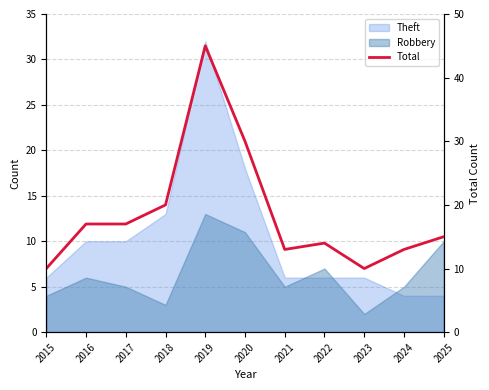

Is it true that the value at 2016 is 17?

True